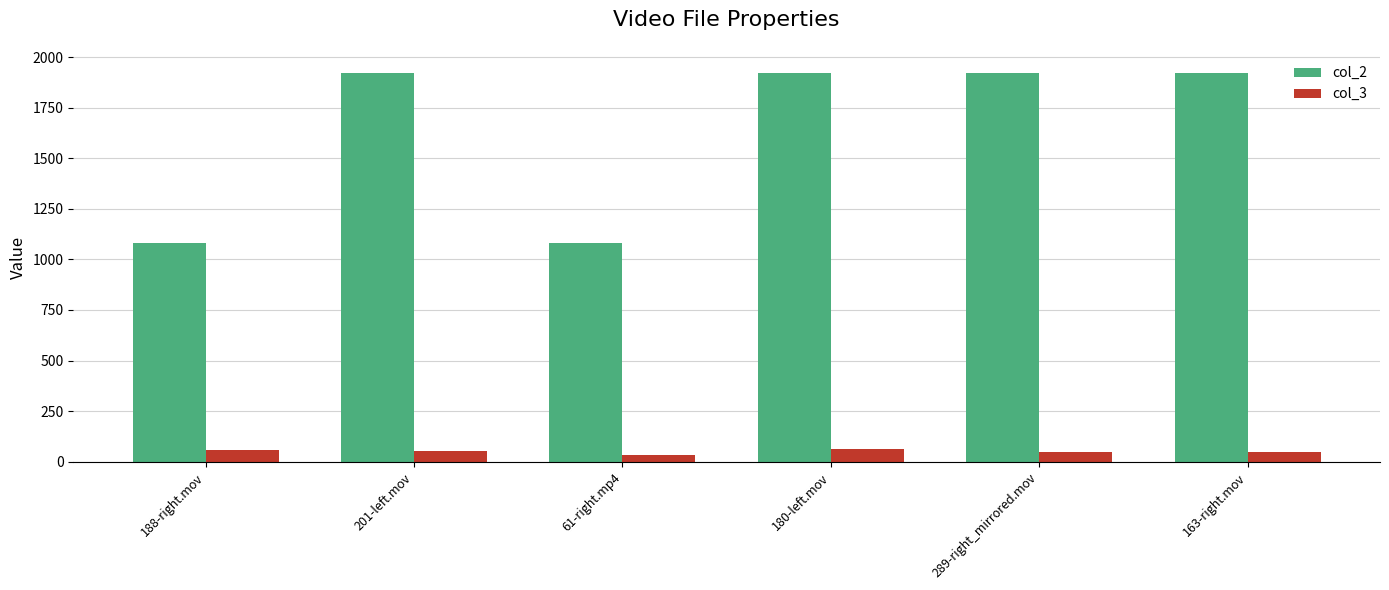

How many data points does each series have?

6